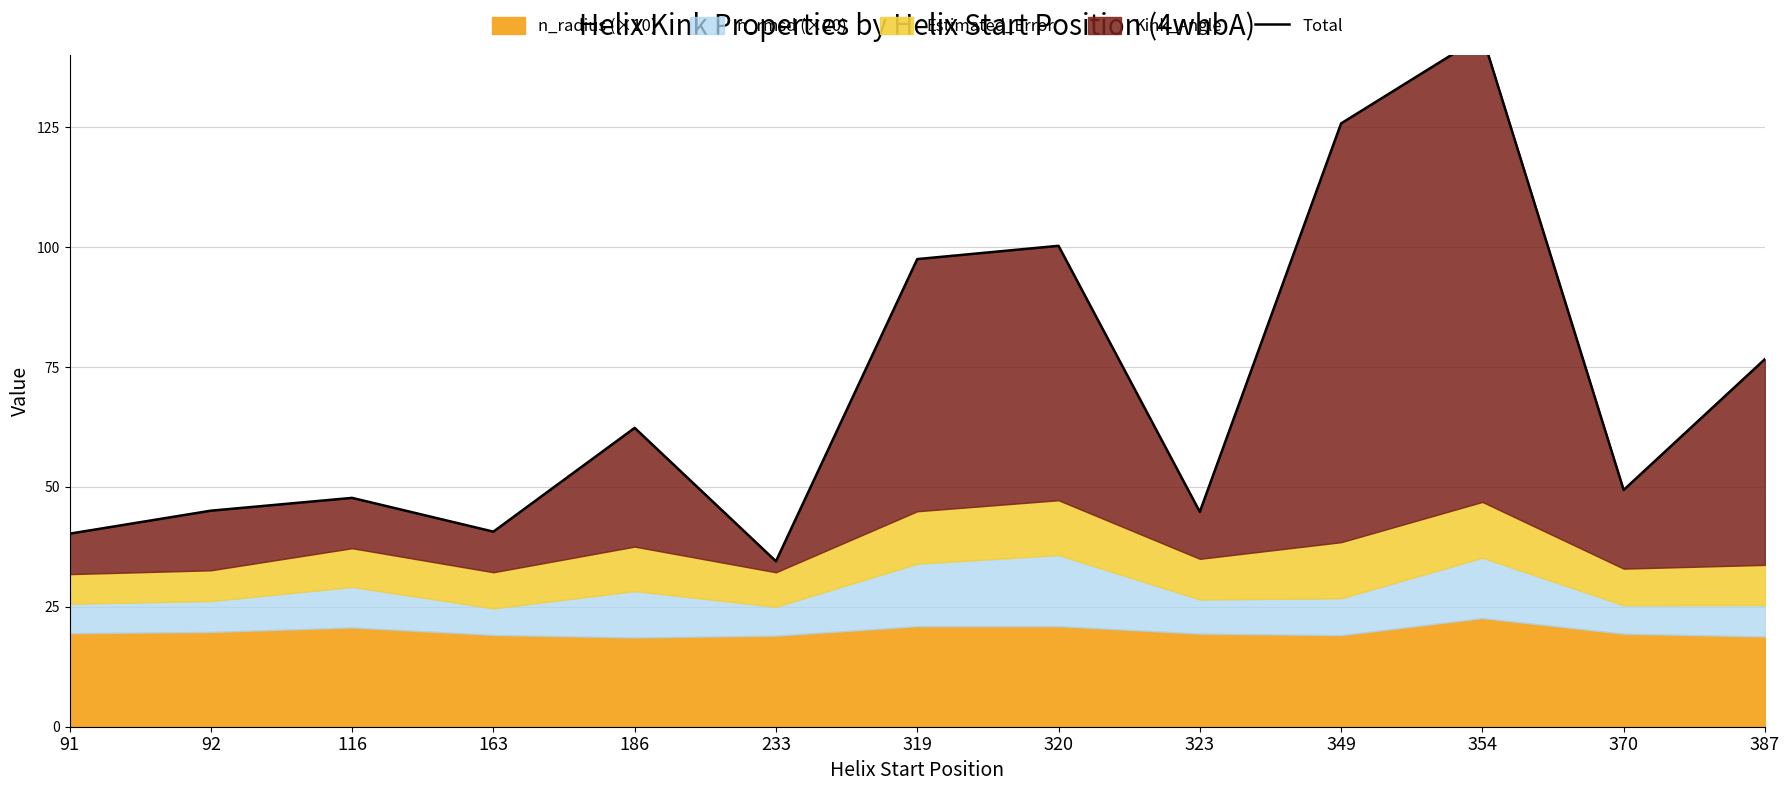

List the labels in order of value, smallest first.

233, 91, 163, 323, 92, 116, 370, 186, 387, 319, 320, 349, 354